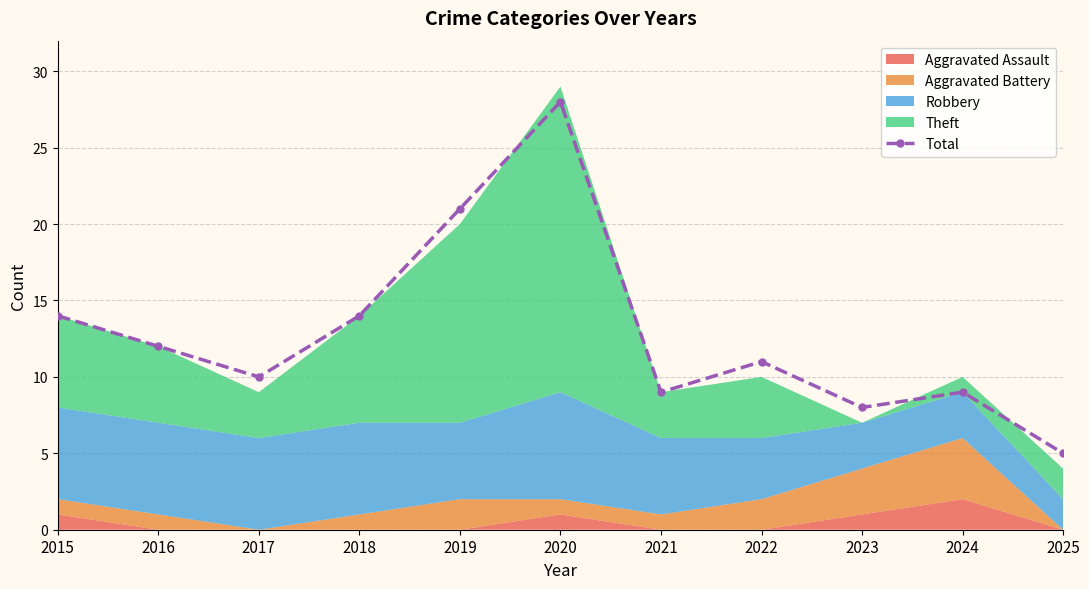

What is the average value?

13